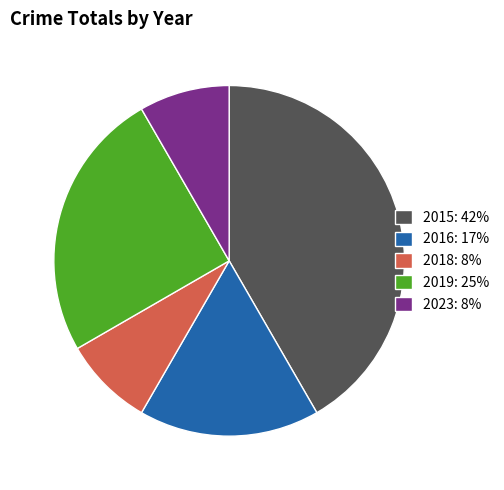

Combined, do 2015: 42% and 2016: 17% account for over 50%?

Yes